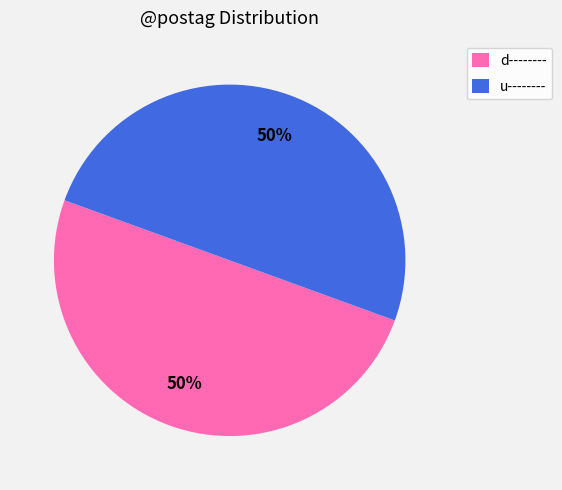

The d-------- slice represents 50% of the pie. True or false?

True